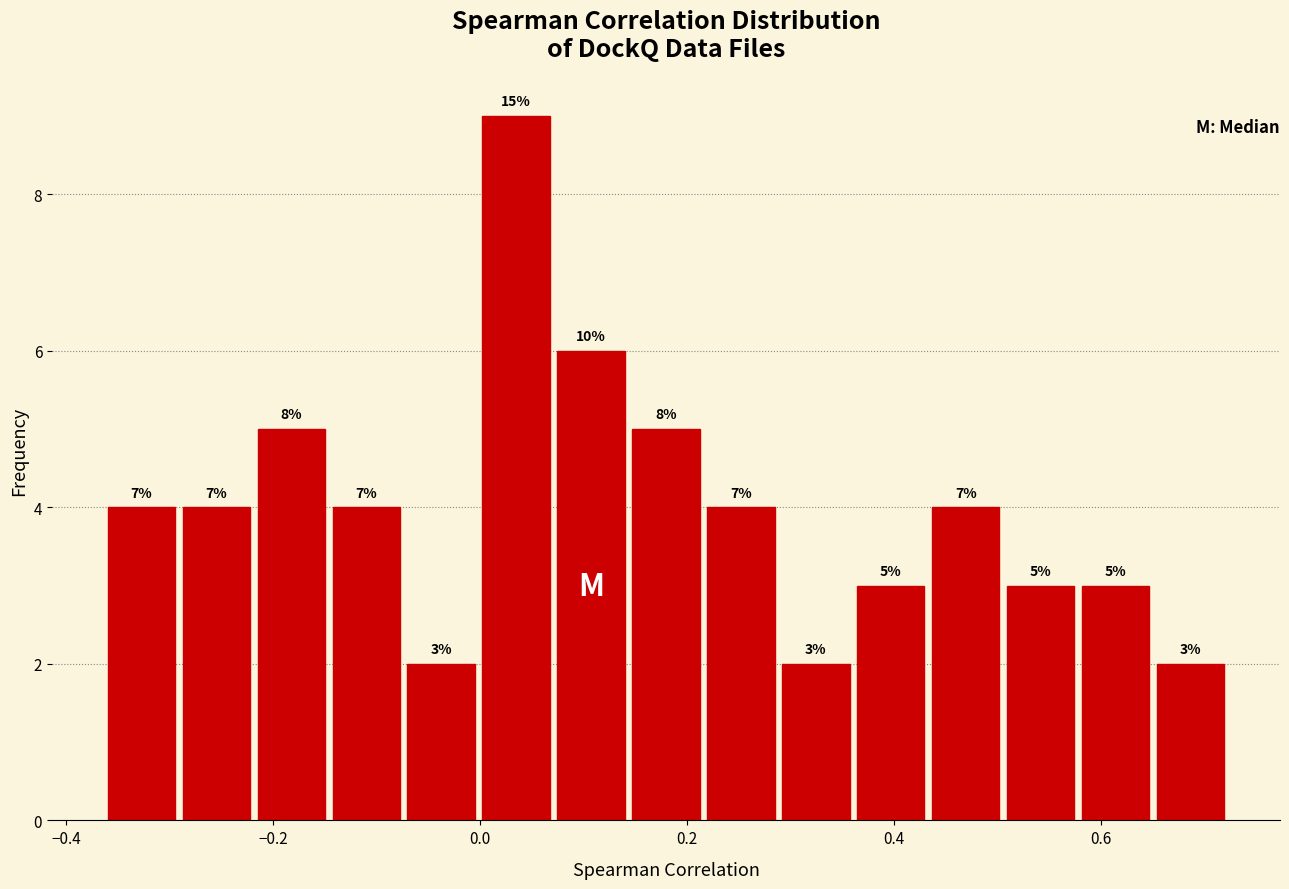

Around what value on the x-axis is the tallest bar? Give the approximate position of its centre, as read against the axis.

0.04